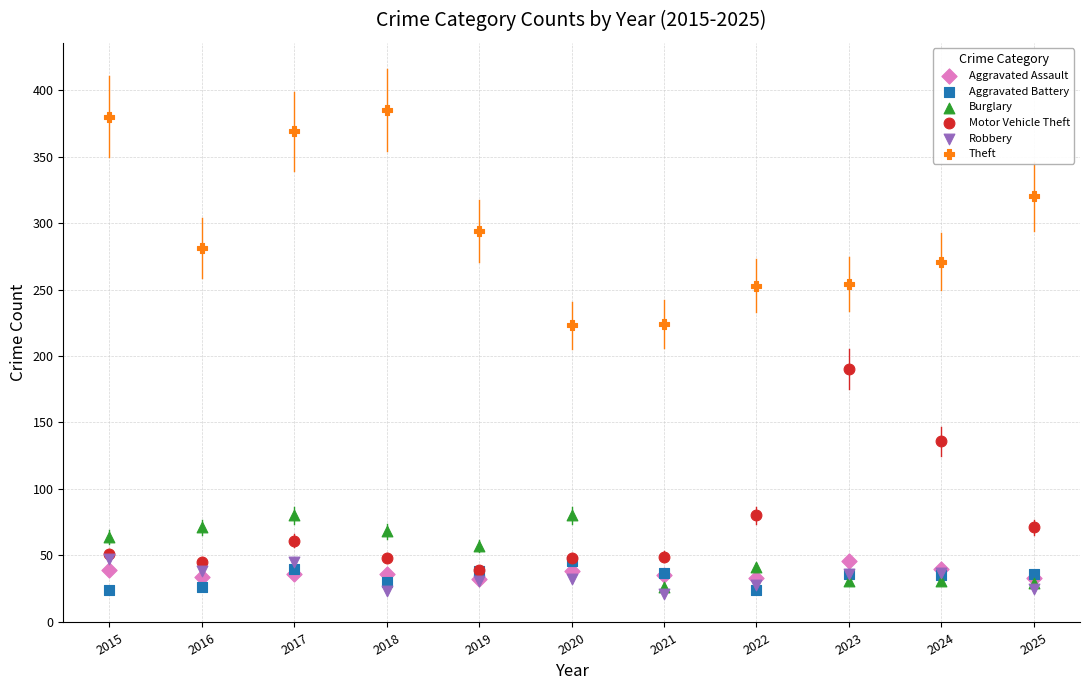

Across all series, what Y value is closest to 203?

190